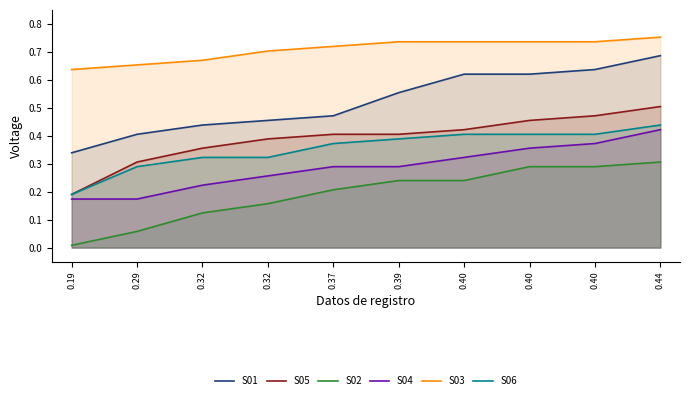

Which has a higher value, 0.40 or 0.37?

0.40